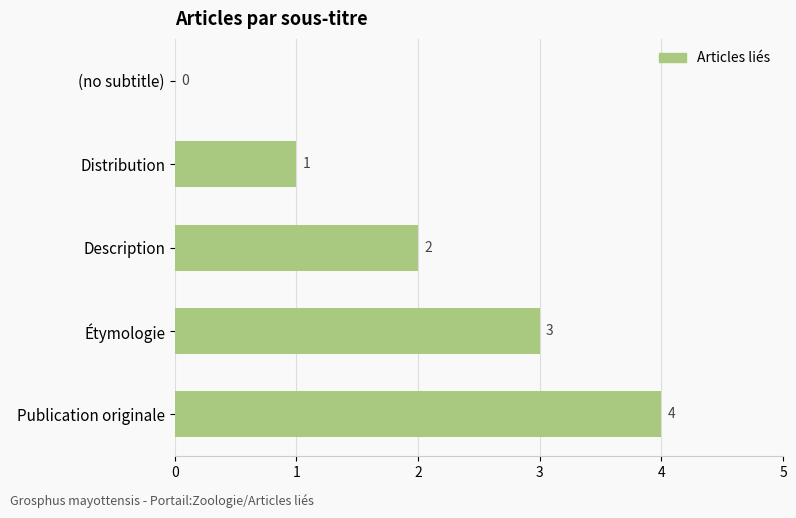

Where is the data nearest to the value 2?

Description